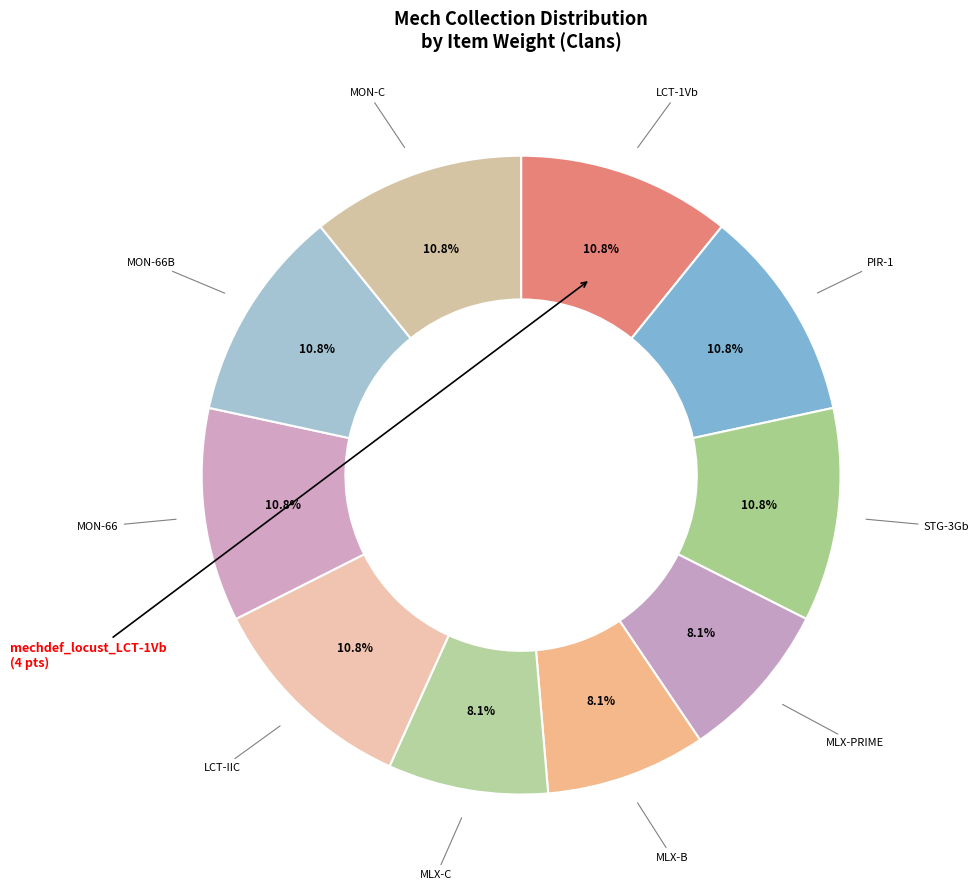

How many segments does this pie chart have?

10